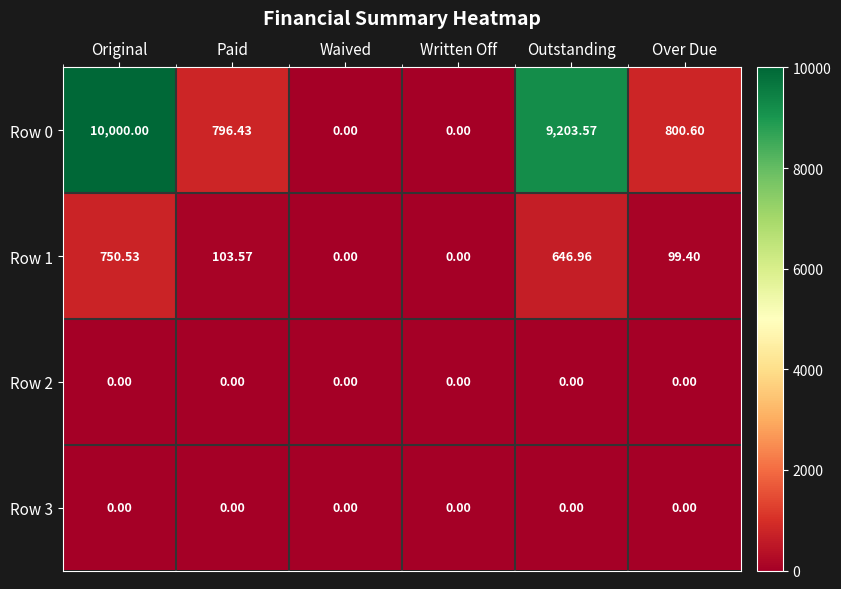

At which label is Row 0 closest to 5000?

Over Due